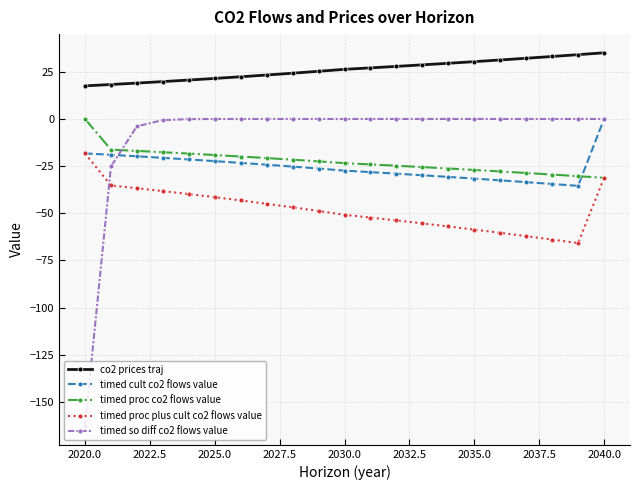

What is the value of the timed proc co2 flows value point at the 7th from the left?

-19.9